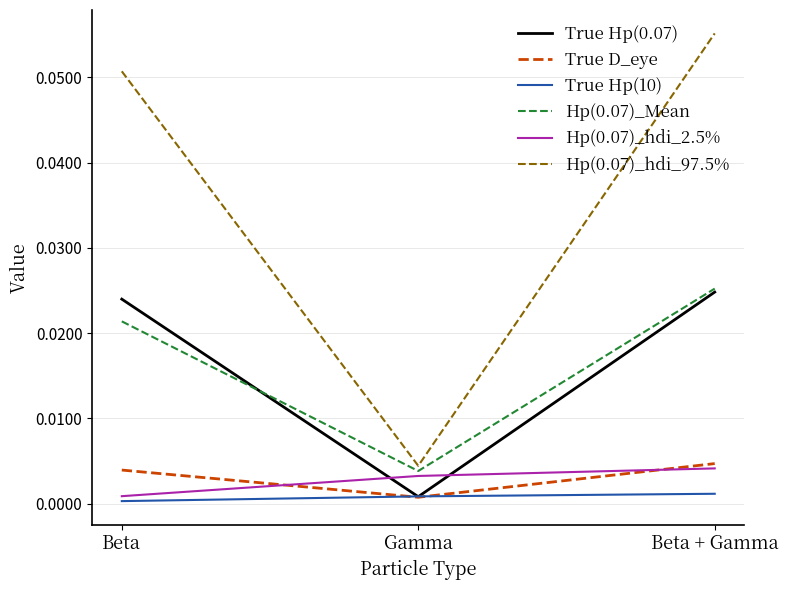

Rank the categories by Hp(0.07)_hdi_97.5% value from lowest to highest.

Gamma, Beta, Beta + Gamma